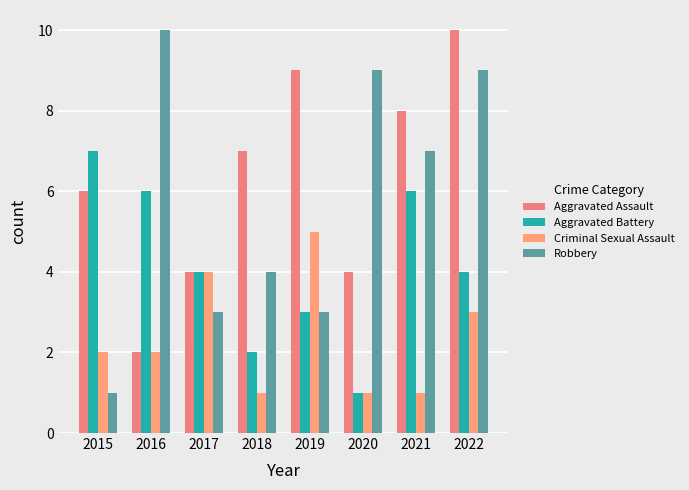

What is the difference between the maximum and minimum values in the Robbery series?

9